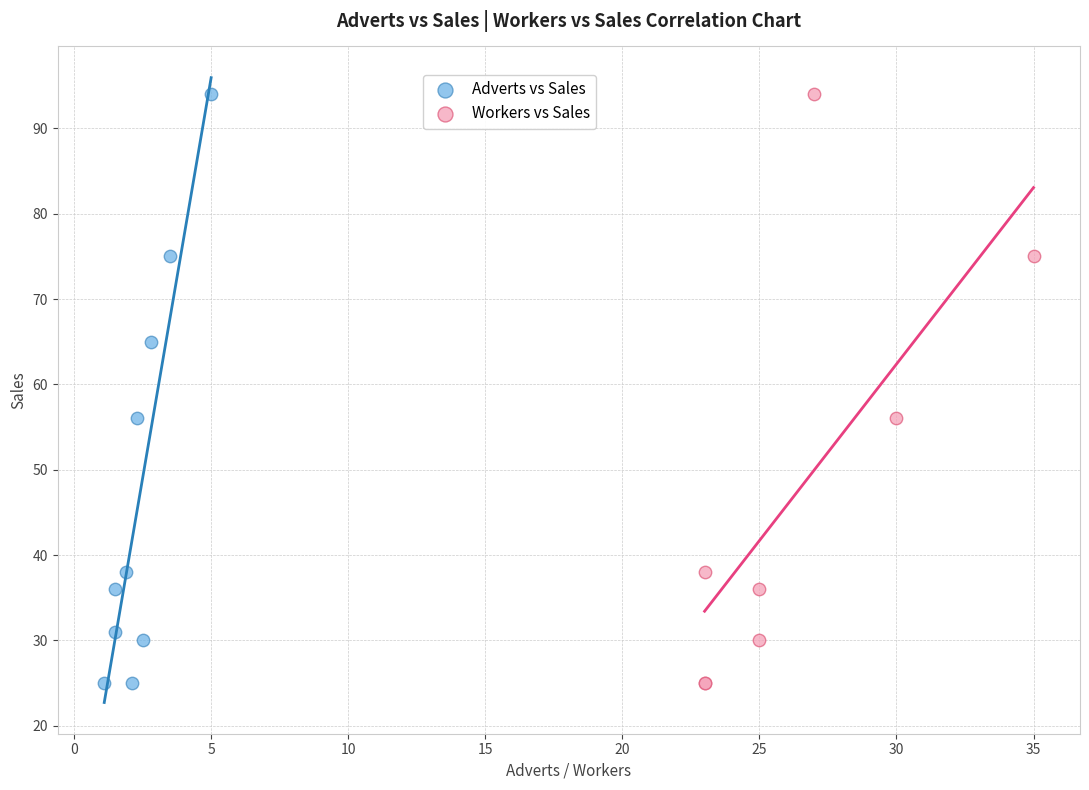

What are all the series names shown in the legend?

Adverts vs Sales, Workers vs Sales